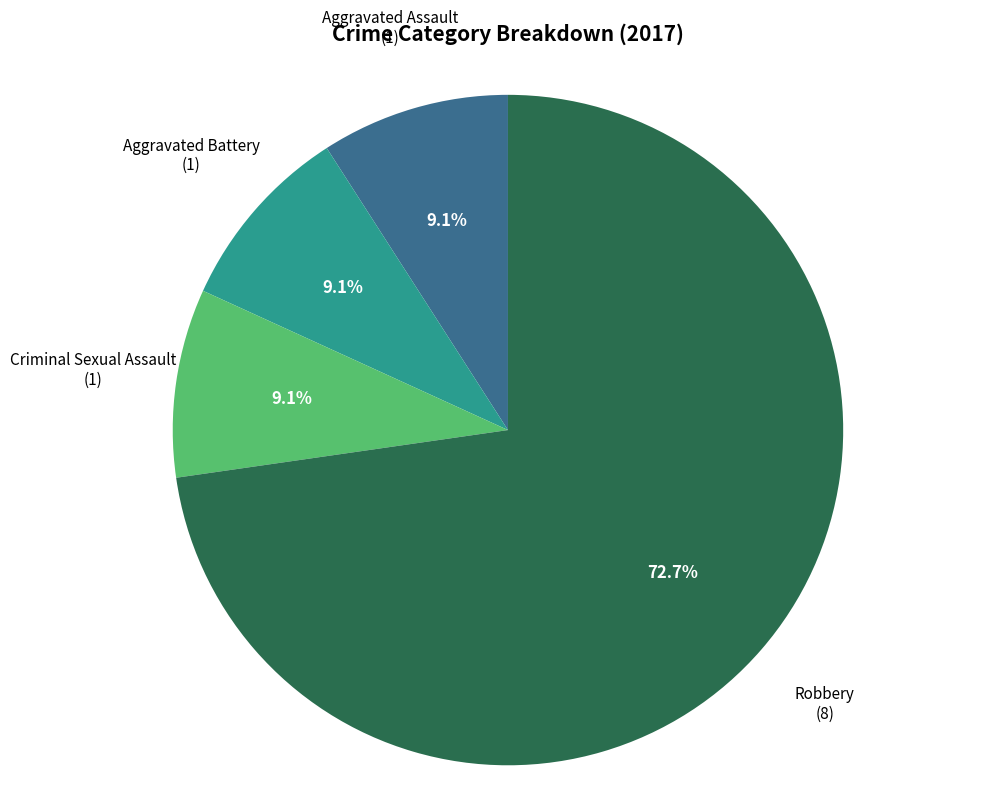

Is it true that Criminal Sexual Assault is 2% of the pie?

False